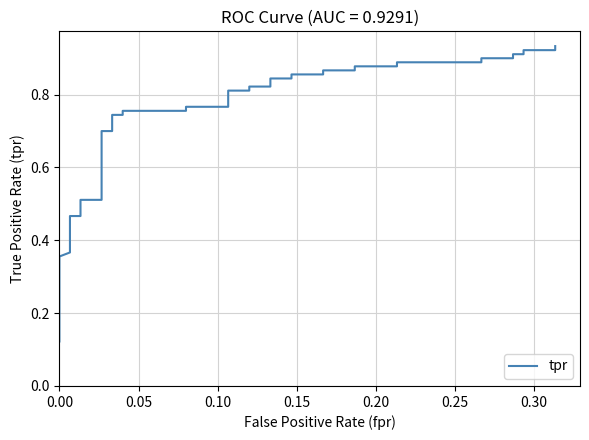

Count the number of categories in the chart.

40